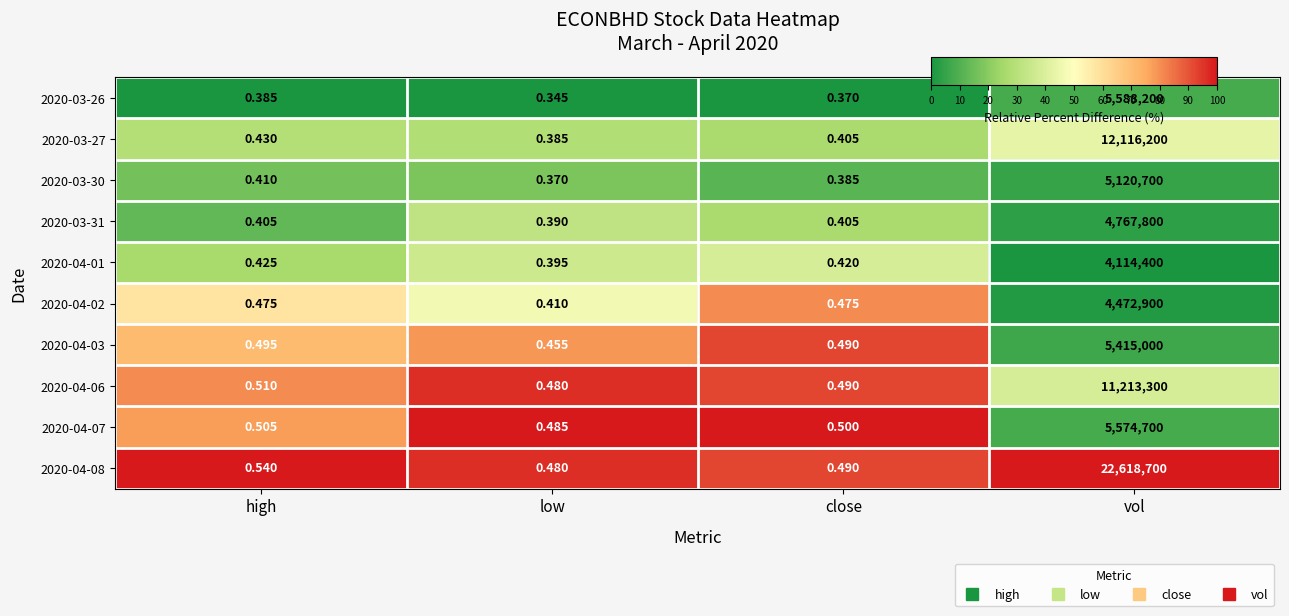

List the series in order of their peak value, highest first.

2020-04-08, 2020-03-27, 2020-04-06, 2020-03-26, 2020-04-07, 2020-04-03, 2020-03-30, 2020-03-31, 2020-04-02, 2020-04-01